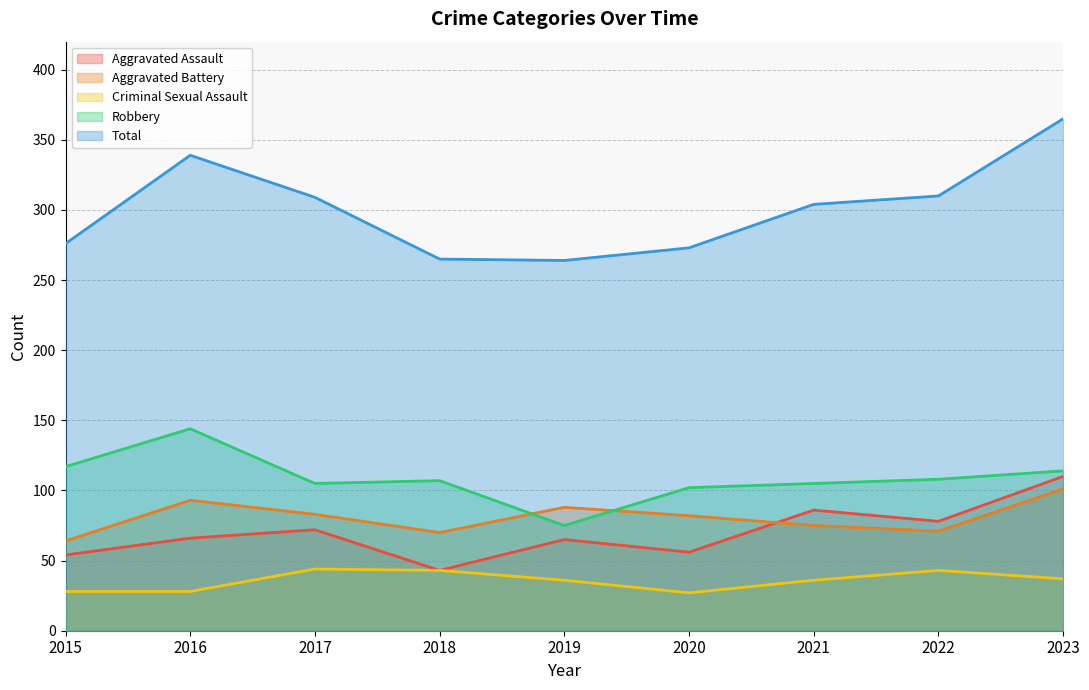

Is it true that Total equals 365 at 2023?

True